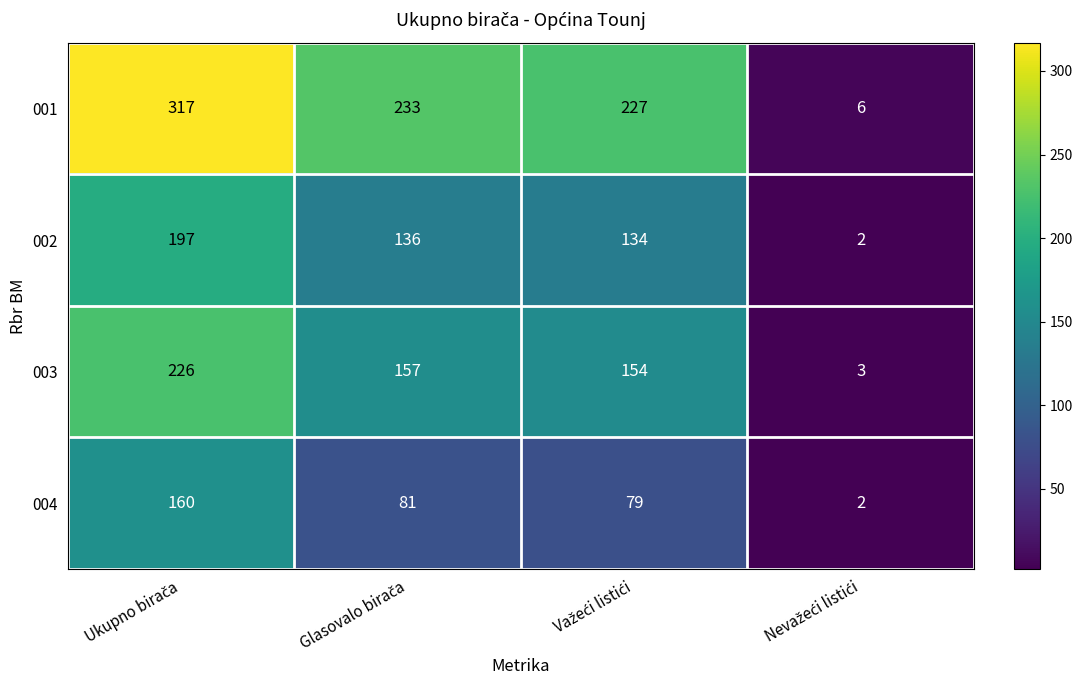

What is the average value of the 002 series?

117